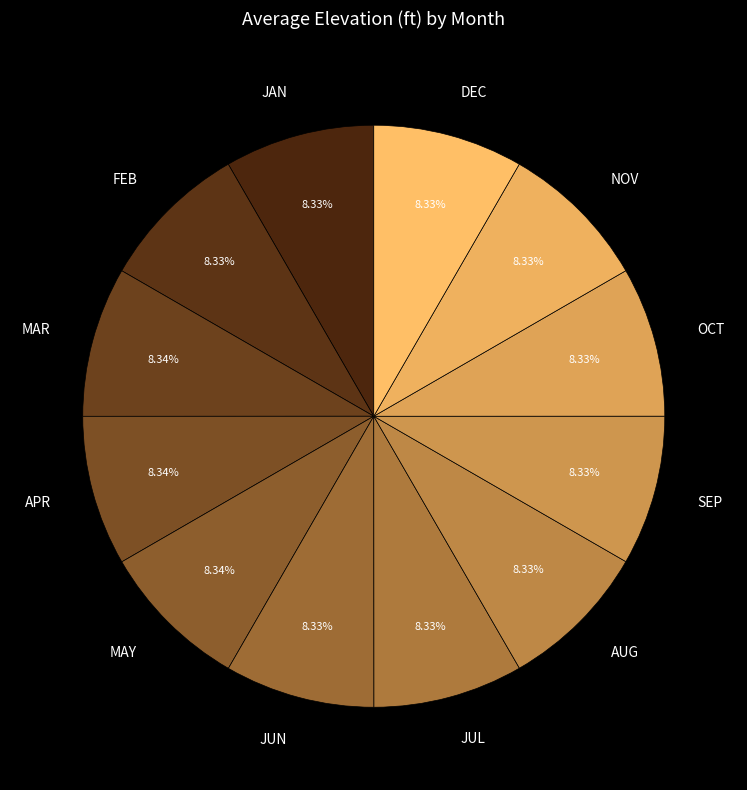

Do OCT and MAR together represent more than half of the pie?

No